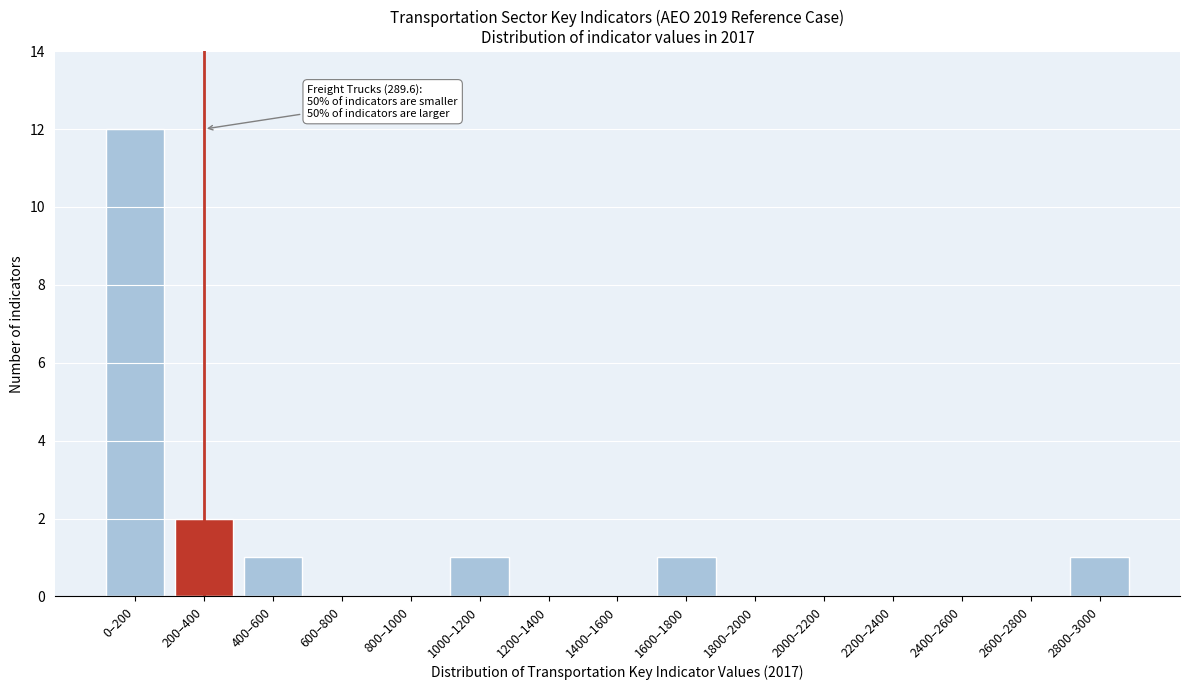

Reading left to right, transcribe all the data shown in this chart.

0–200=12	200–400=2	400–600=1	600–800=0	800–1000=0	1000–1200=1	1200–1400=0	1400–1600=0	1600–1800=1	1800–2000=0	2000–2200=0	2200–2400=0	2400–2600=0	2600–2800=0	2800–3000=1